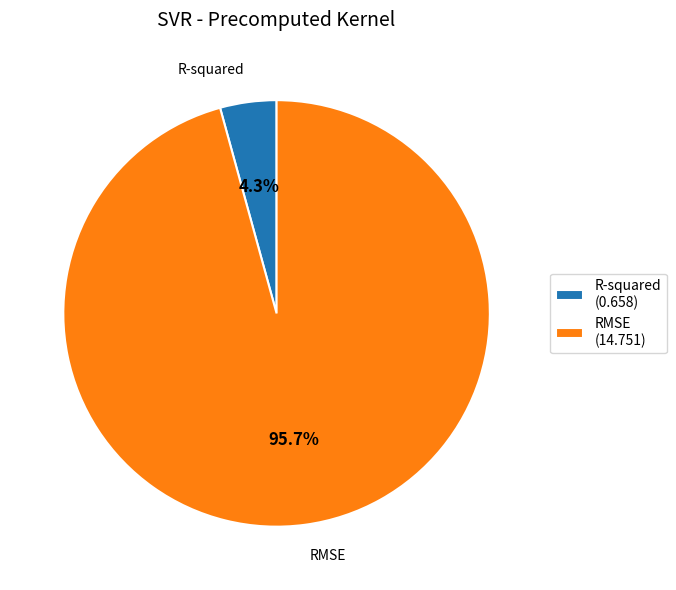

Is the sum of RMSE and R-squared greater than half?

Yes